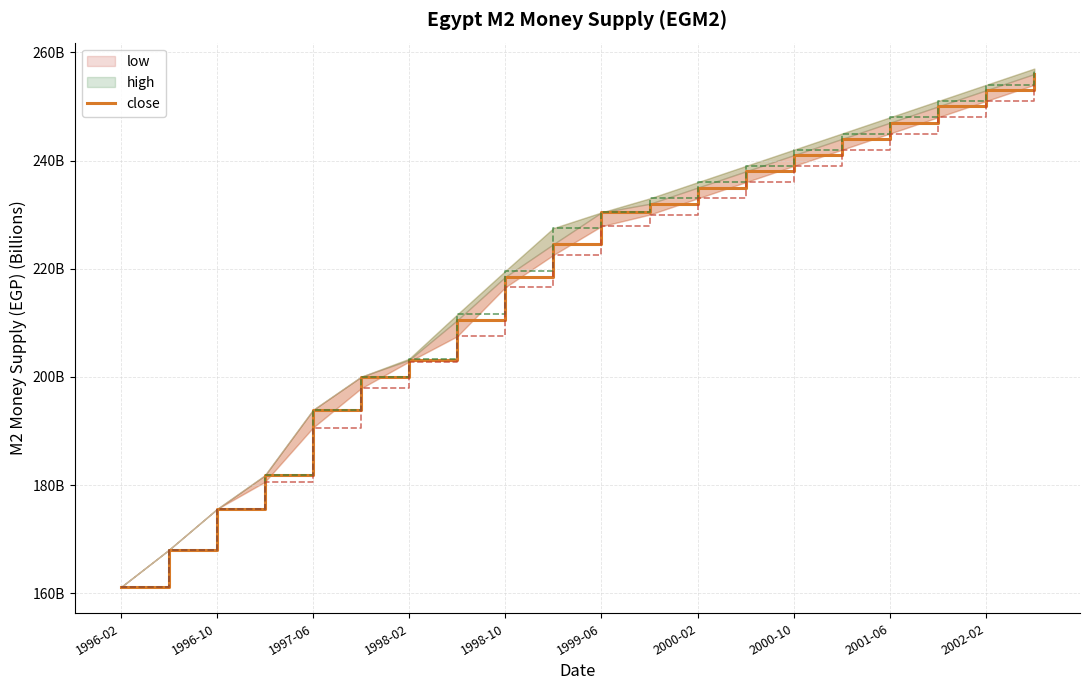

True or false: the data shows 348.6 at 1998-10.

False